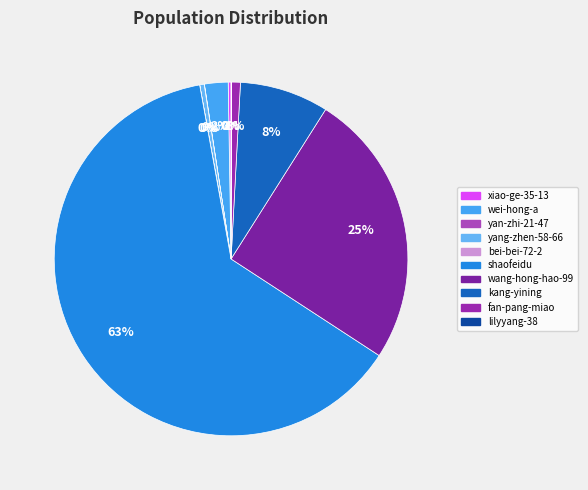

Which category has the smallest portion of the pie?

bei-bei-72-2